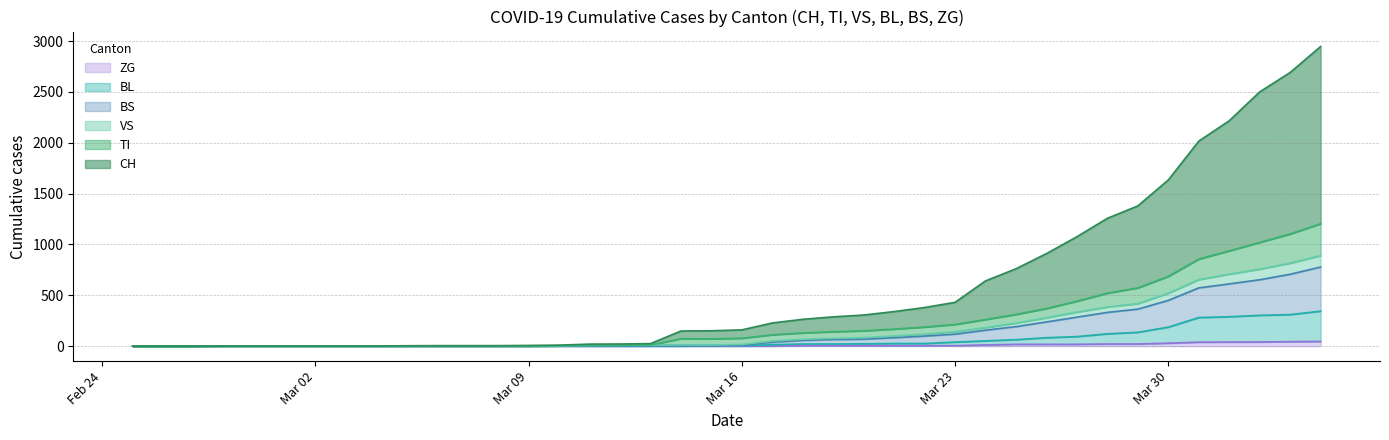

What is the sum of the BL values at 2020-03-08 and 2020-03-10?

2